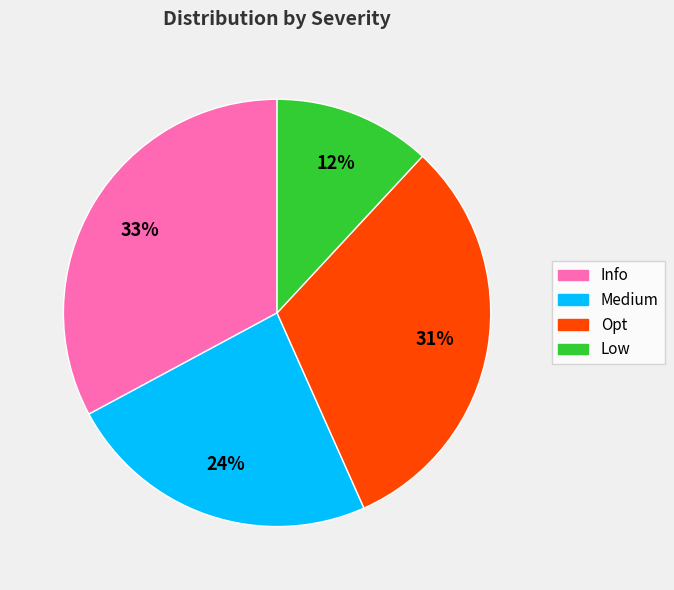

Does any single category account for the majority?

No